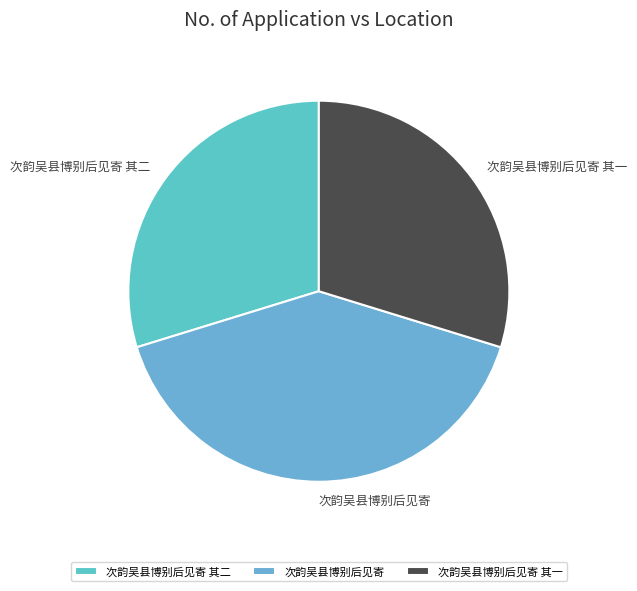

Combined, do 次韵吴县博别后见寄 and 次韵吴县博别后见寄 其二 account for over 50%?

Yes